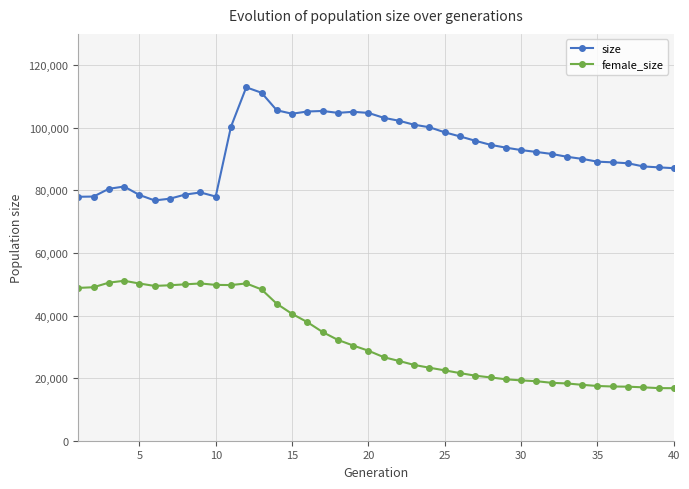

True or false: size has a value of 57835 at 35.

False